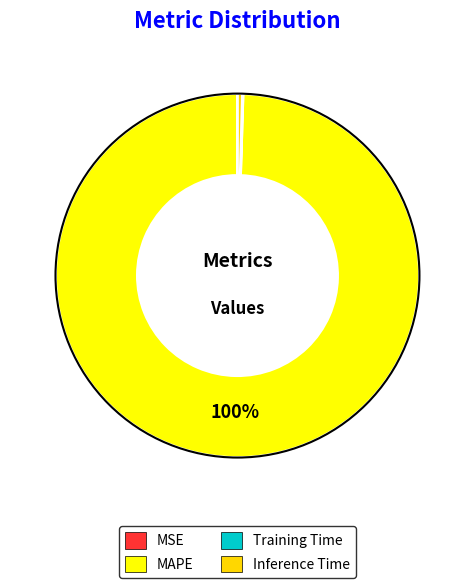

Is it true that MAPE is 100% of the pie?

True